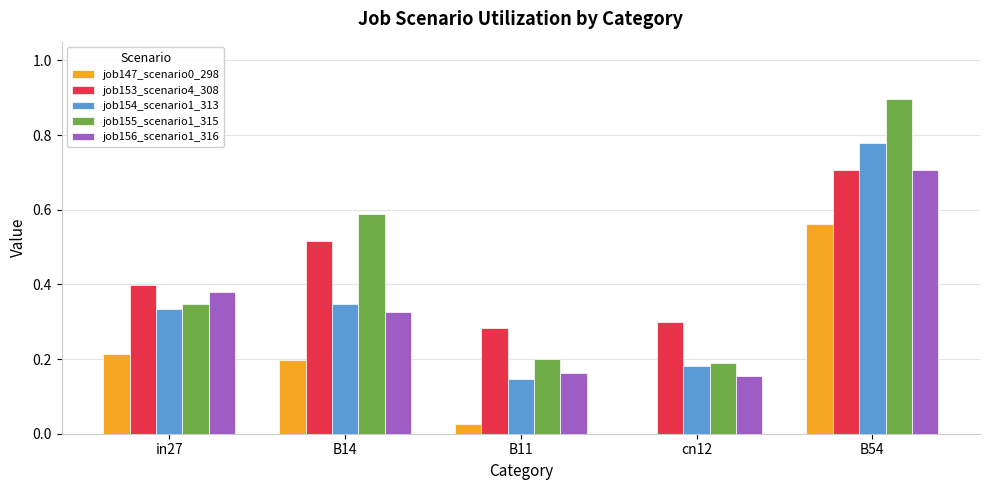

Which series has the largest range (max minus min)?

job155_scenario1_315